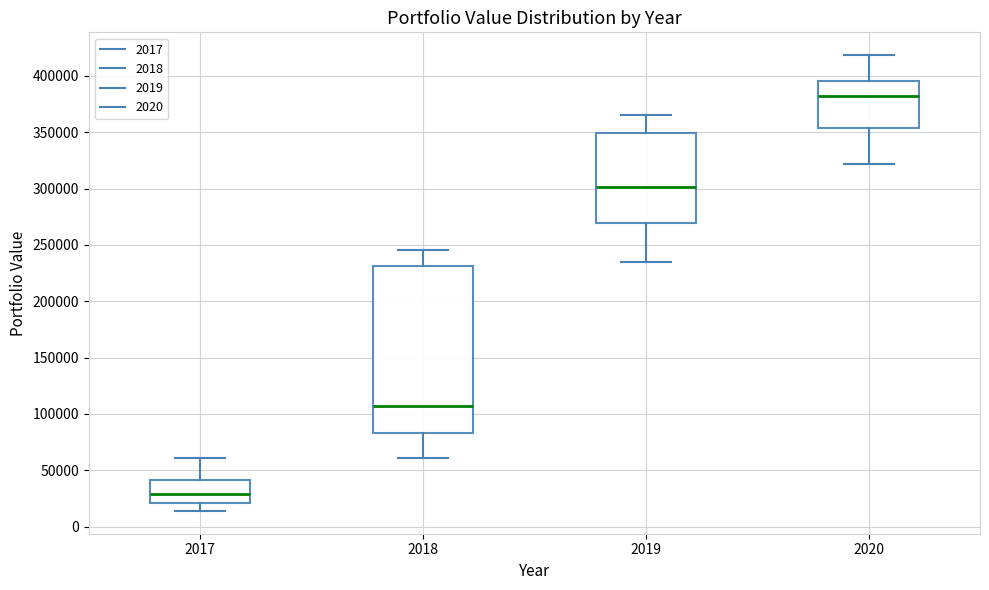

Where is the lower edge of the box at x = 2018 on the y-axis? The values are not printed on the chart, so give them approximately, as read against the axis.

85000